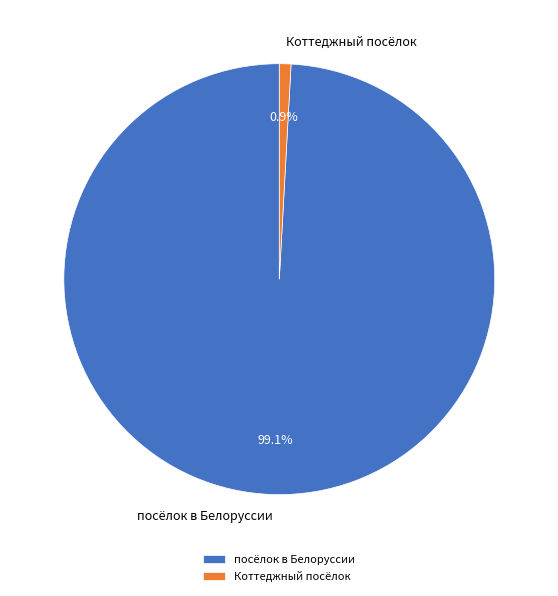

What percentage is the Коттеджный посёлок slice, to the nearest percent?

1%